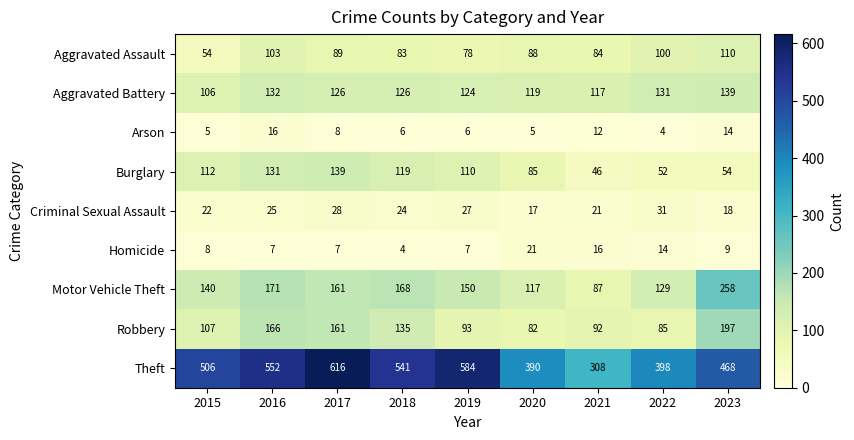

What is the sum of all Motor Vehicle Theft values?

1381